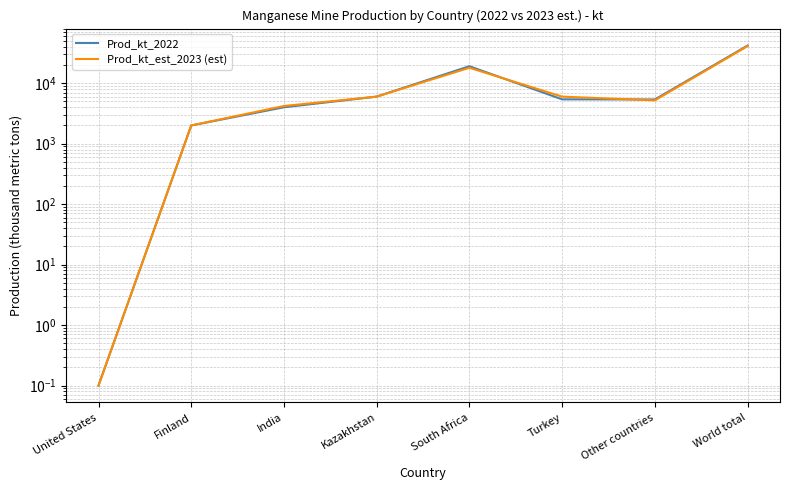

Reading right to left, list all the values displayed in this chart.

Prod_kt_2022: World total=41900.0	Other countries=5380.0	Turkey=5410.0	South Africa=19100.0	Kazakhstan=6000.0	India=4000.0	Finland=2000.0	United States=0.1
Prod_kt_est_2023 (est): World total=41000.0	Other countries=5200.0	Turkey=6000.0	South Africa=18000.0	Kazakhstan=6000.0	India=4200.0	Finland=2000.0	United States=0.1